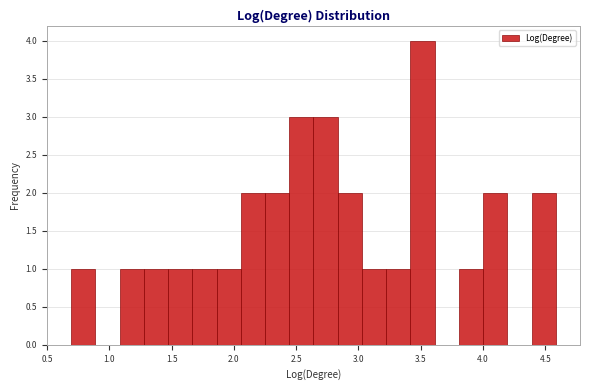

Read against the x-axis, roughly where is the centre of the tallest bar?

3.50